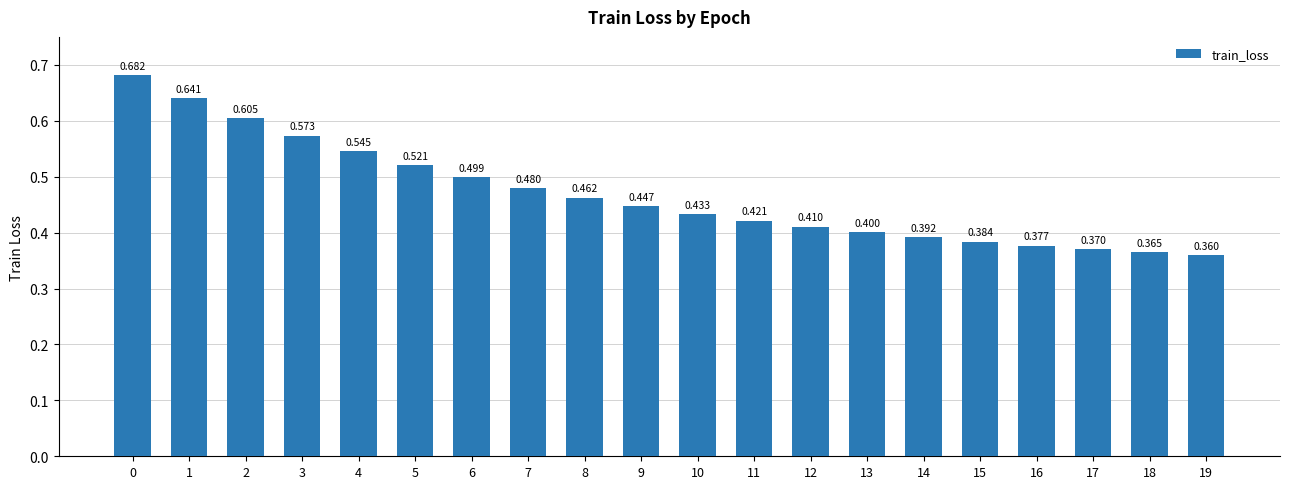

What is the difference between the values at 2 and 11?

0.2